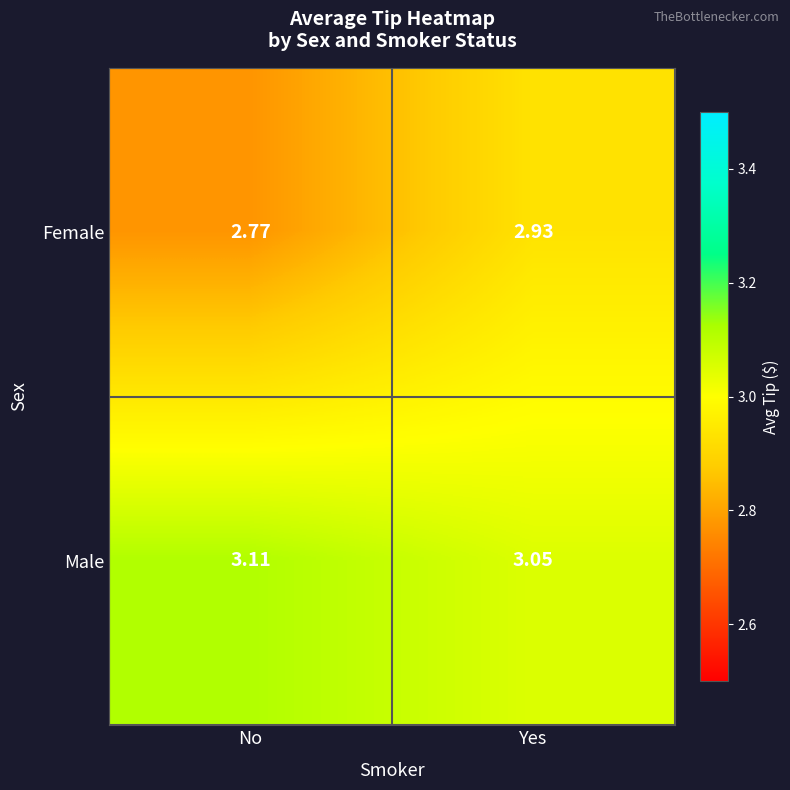

Which series has the widest spread of values?

Female